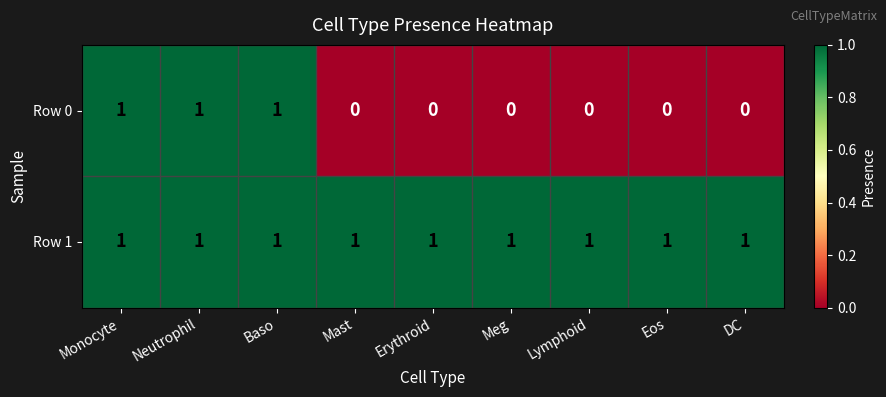

How many Row 0 values are between 0 and 1?

9